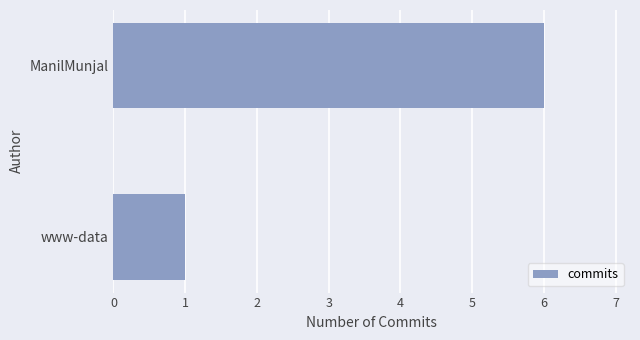

The value at ManilMunjal is 2. True or false?

False